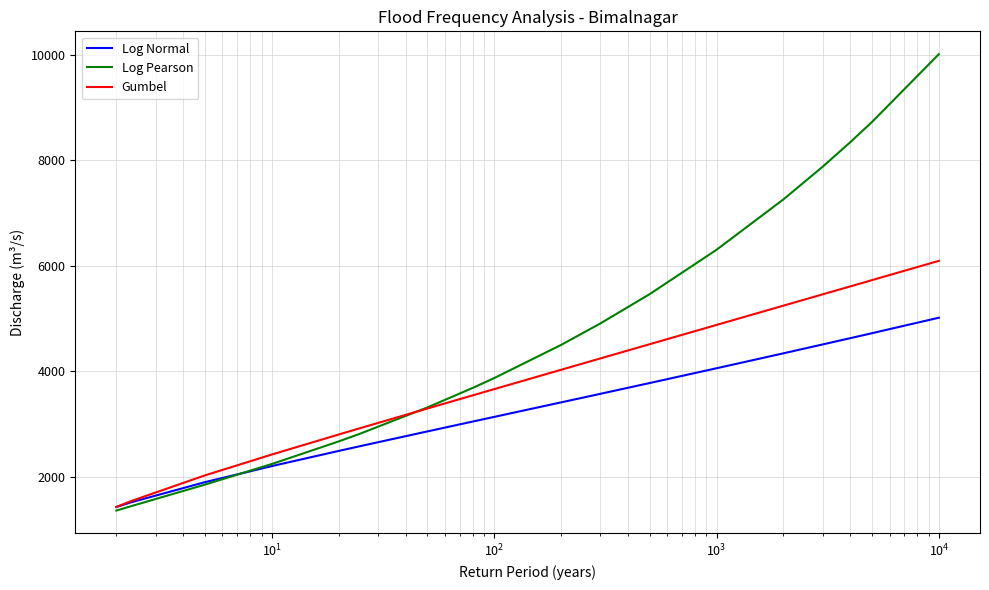

What is the sum of all Log Pearson values?

86688.6